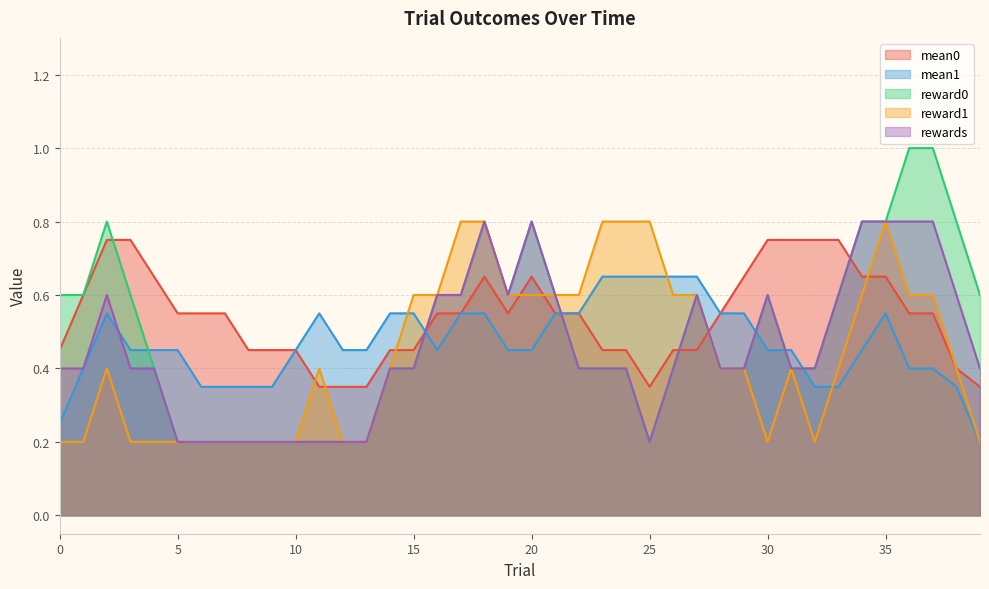

Which series has the largest range (max minus min)?

reward0